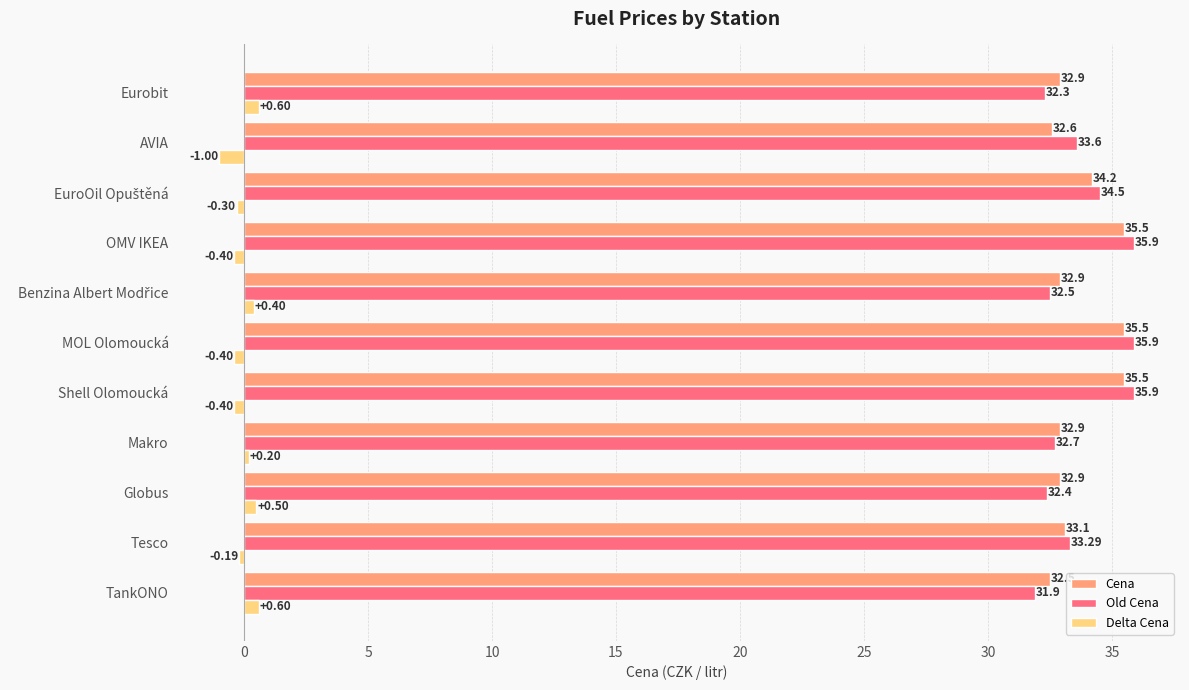

What is the sum of all Old Cena values?

370.9